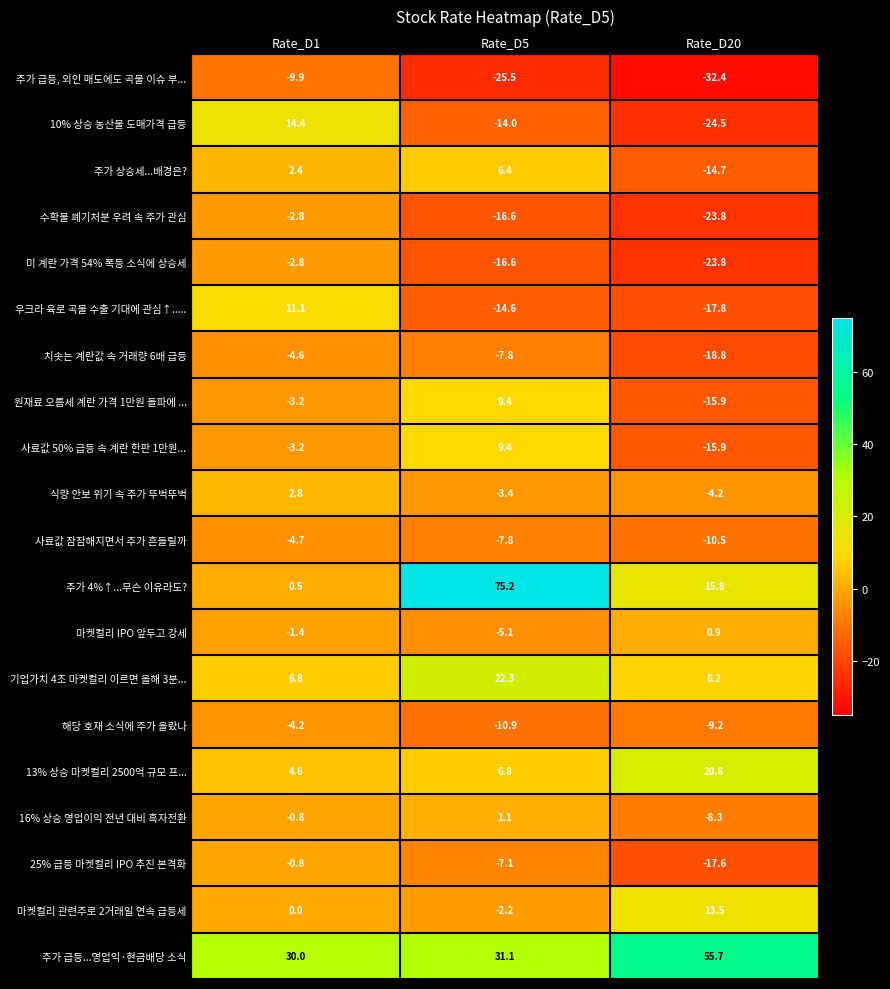

Rank the categories by 마켓컬리 관련주로 2거래일 연속 급등세 value from highest to lowest.

Rate_D20, Rate_D1, Rate_D5